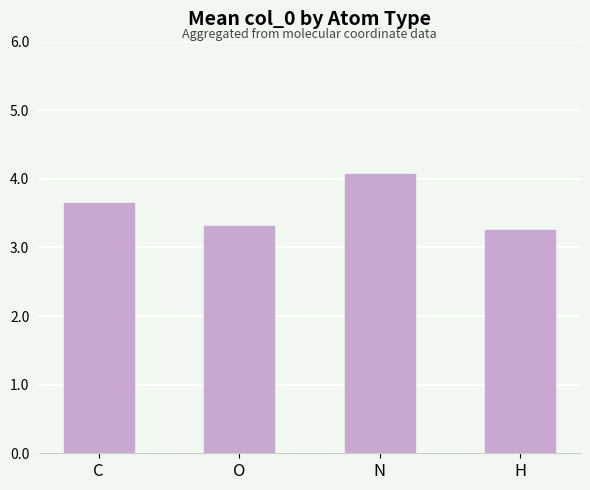

At which category does the chart reach its peak across all series?

N